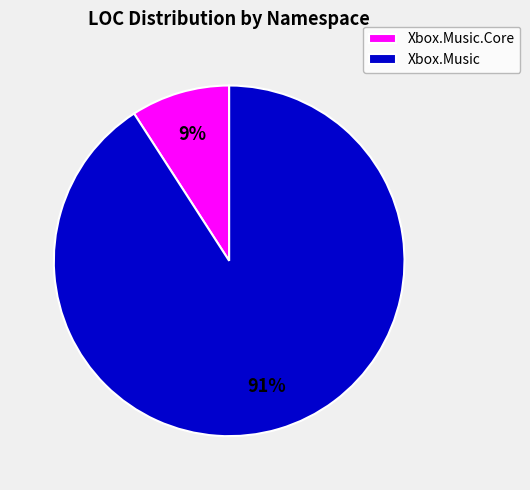

Is it true that Xbox.Music is 91% of the pie?

True